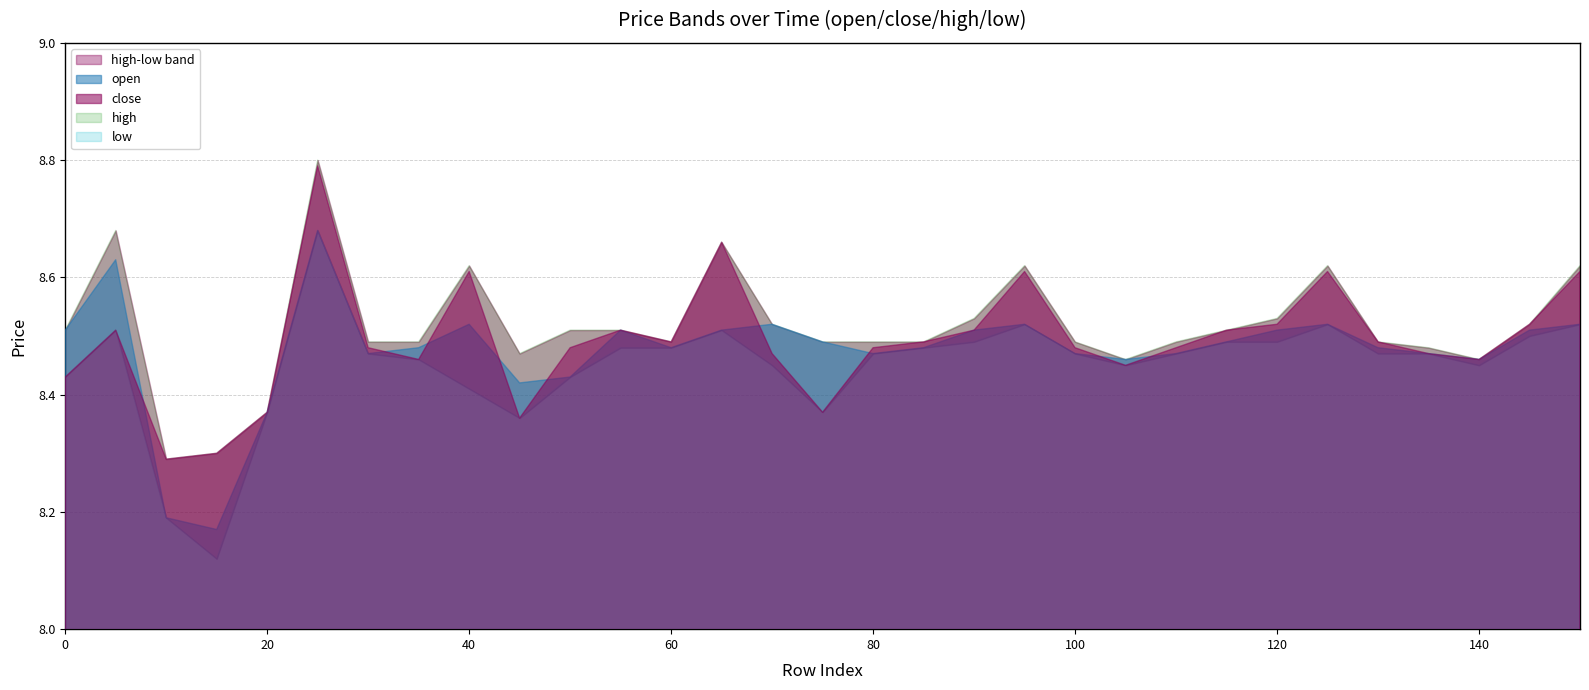

In low, how many points are higher than both neighbors (excluding endpoints)?

5